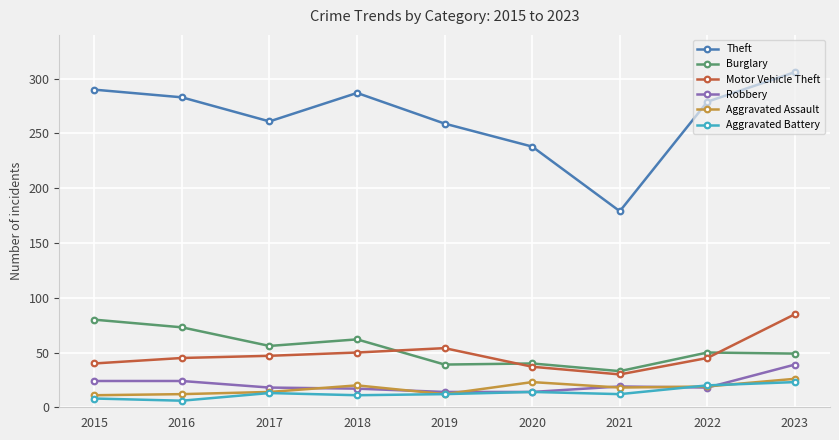

How many distinct data groups are displayed?

6